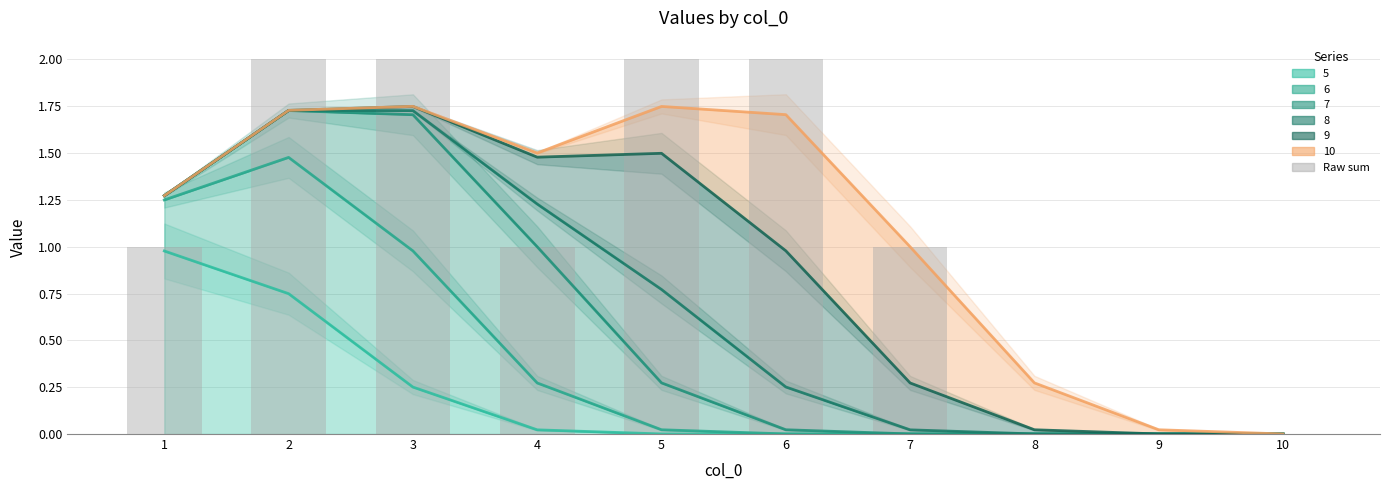

Reading left to right, list all the values displayed in this chart.

1=1	2=2	3=2	4=1	5=2	6=2	7=1	8=0	9=0	10=0